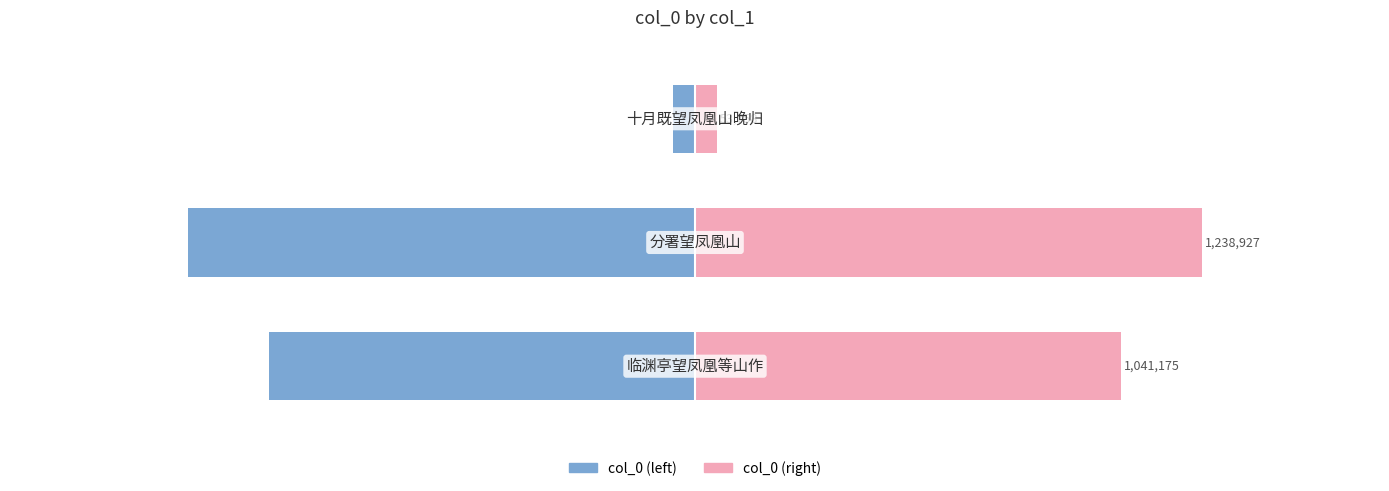

How many bars are there in total?

6